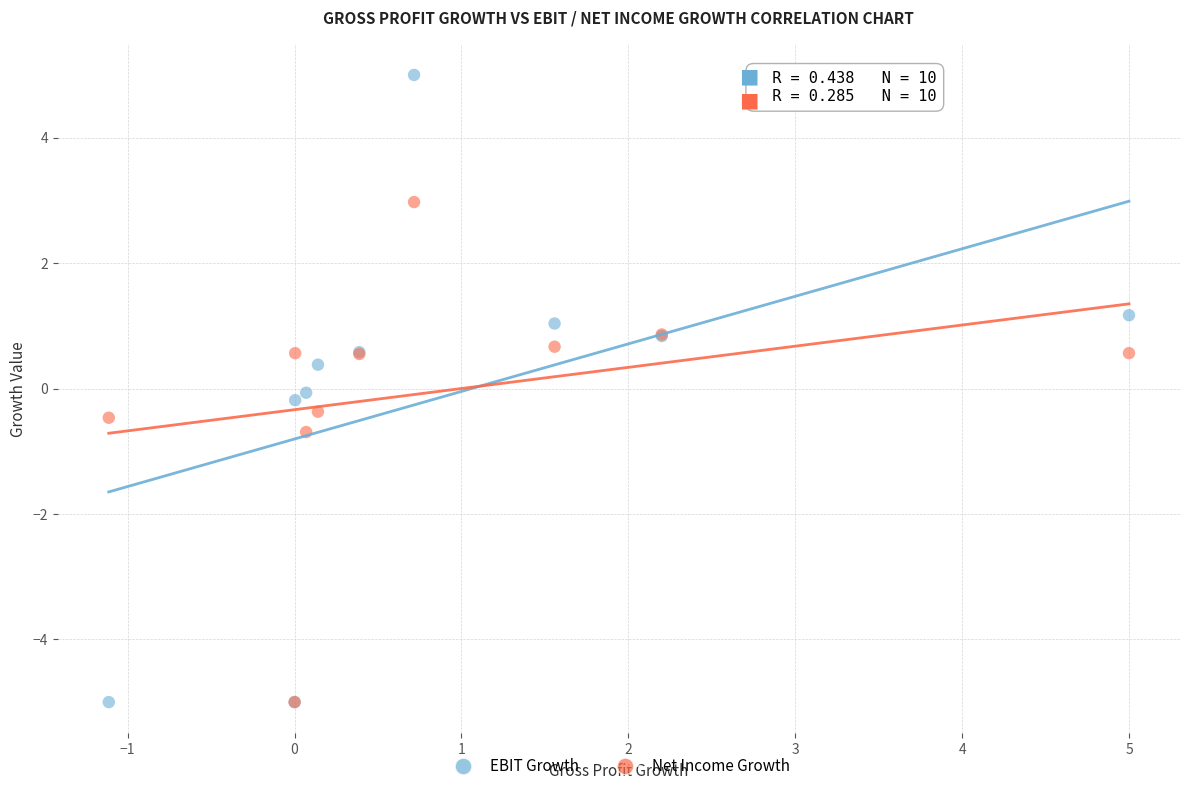

What are all the series names shown in the legend?

EBIT Growth, Net Income Growth